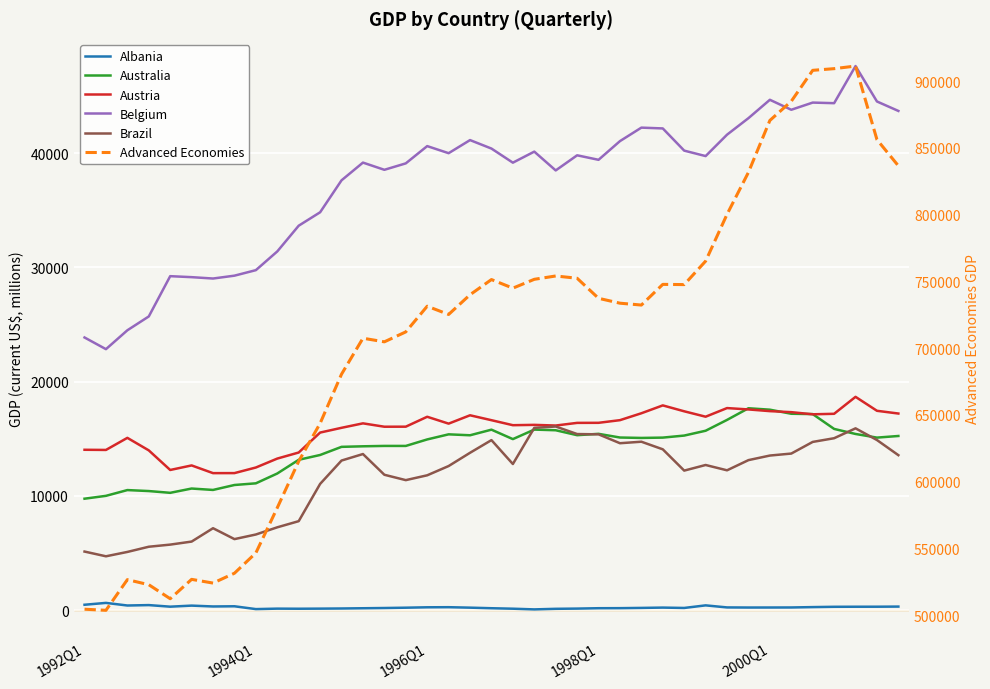

Which series changed the most between 1998Q1 and 37?

Advanced Economies